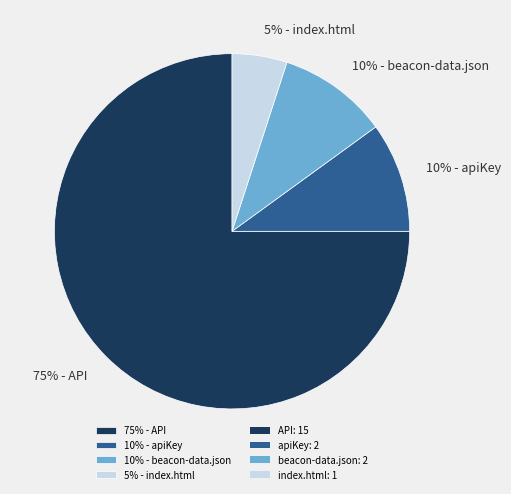

Is it true that 10% - beacon-data.json is 10% of the pie?

True